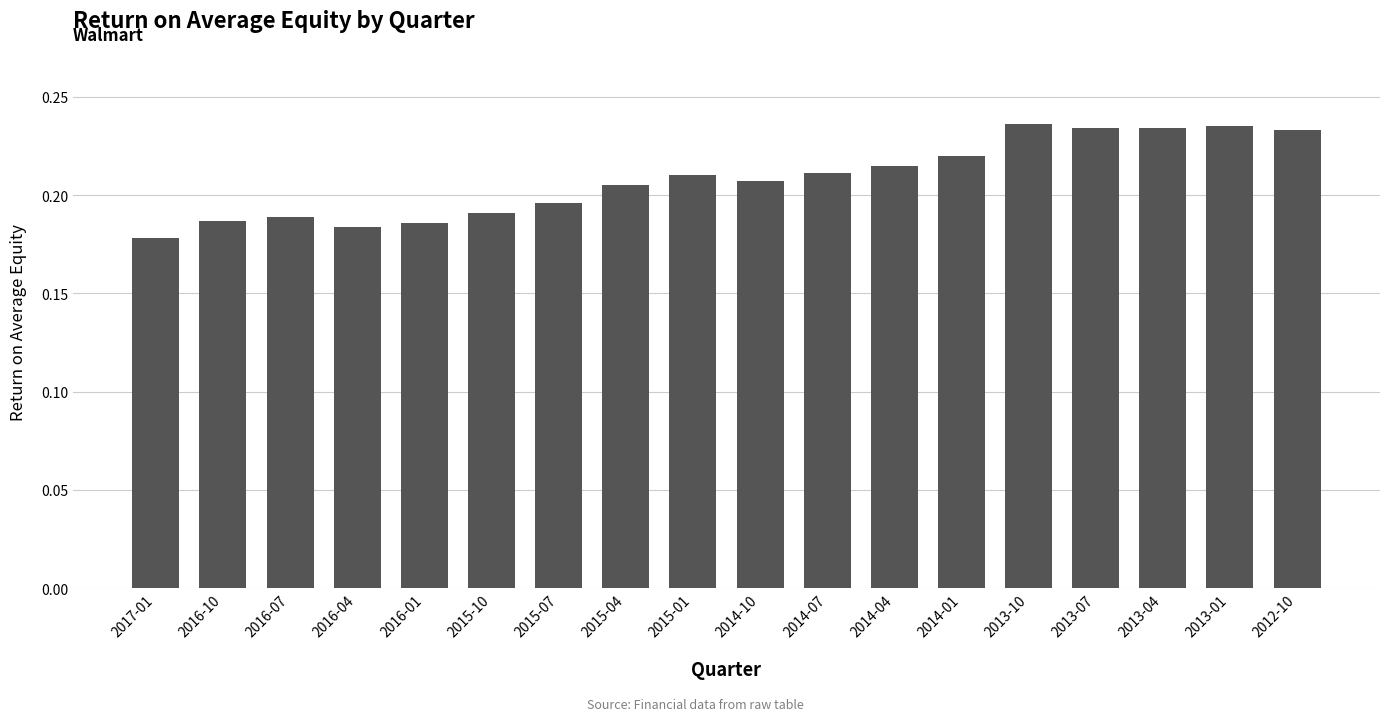

Which label corresponds to the smallest value in the chart?

2017-01